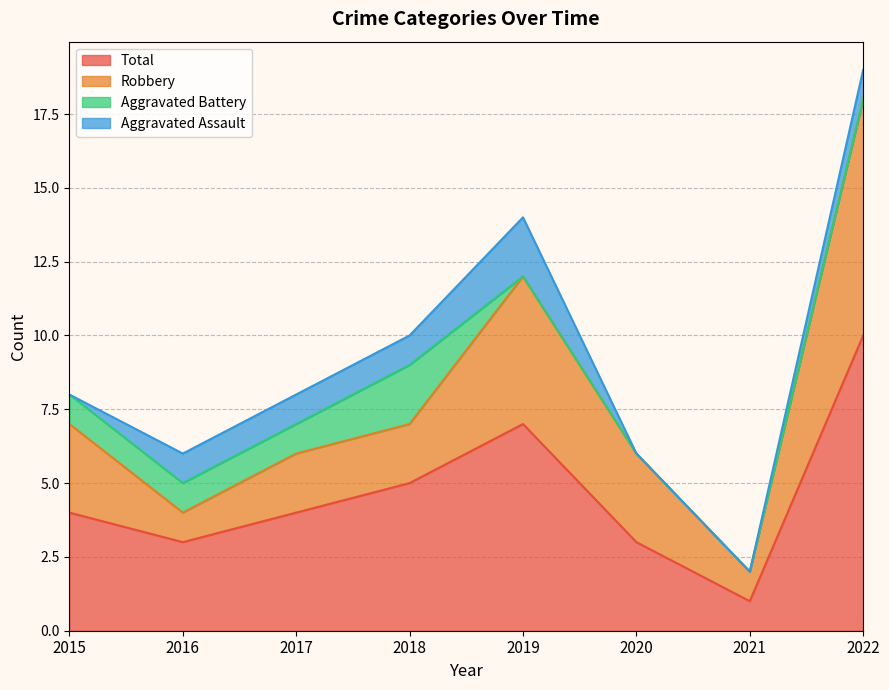

True or false: Total and Aggravated Assault intersect in this chart.

False